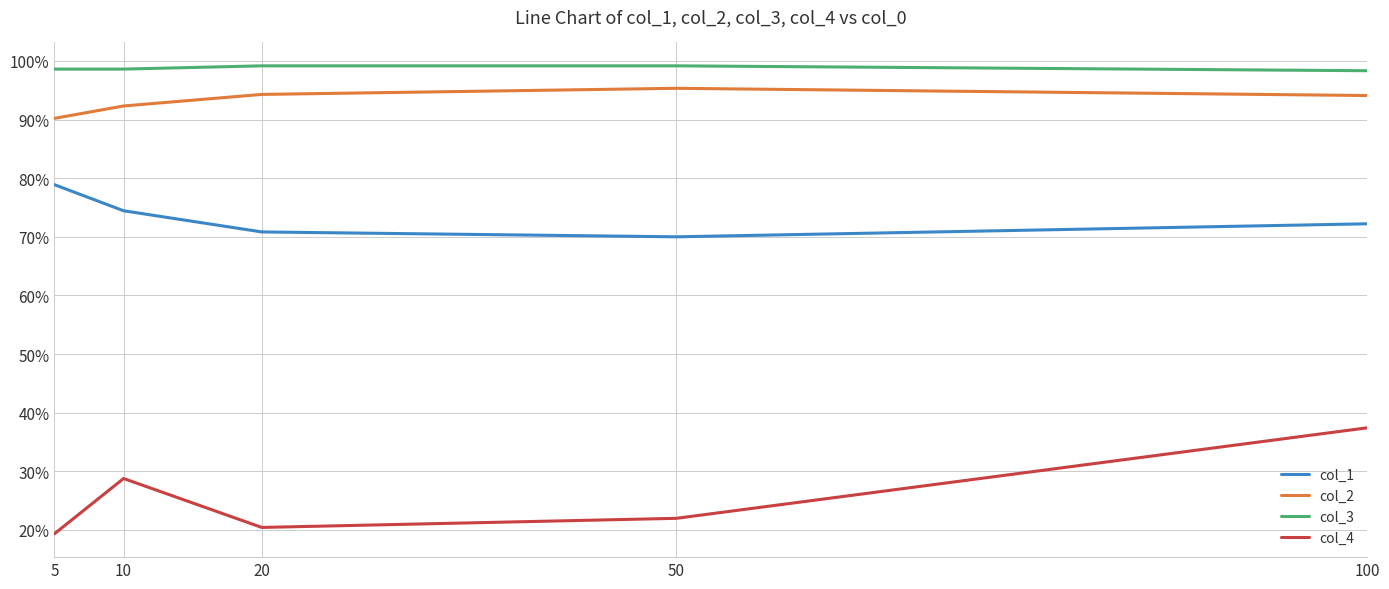

True or false: col_4 and col_3 intersect in this chart.

False